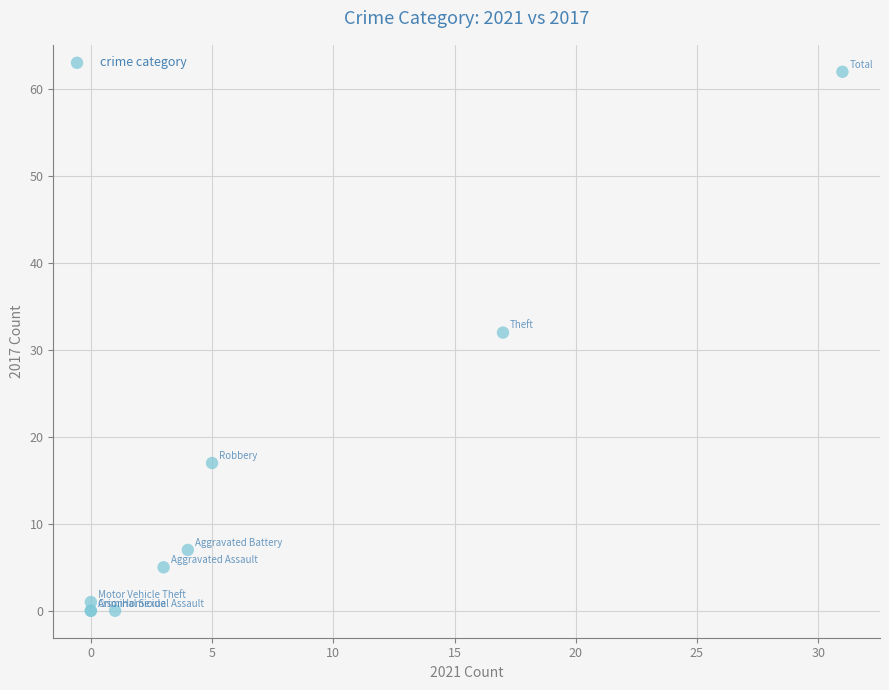

What Y value in the scatter plot is closest to 31?

32